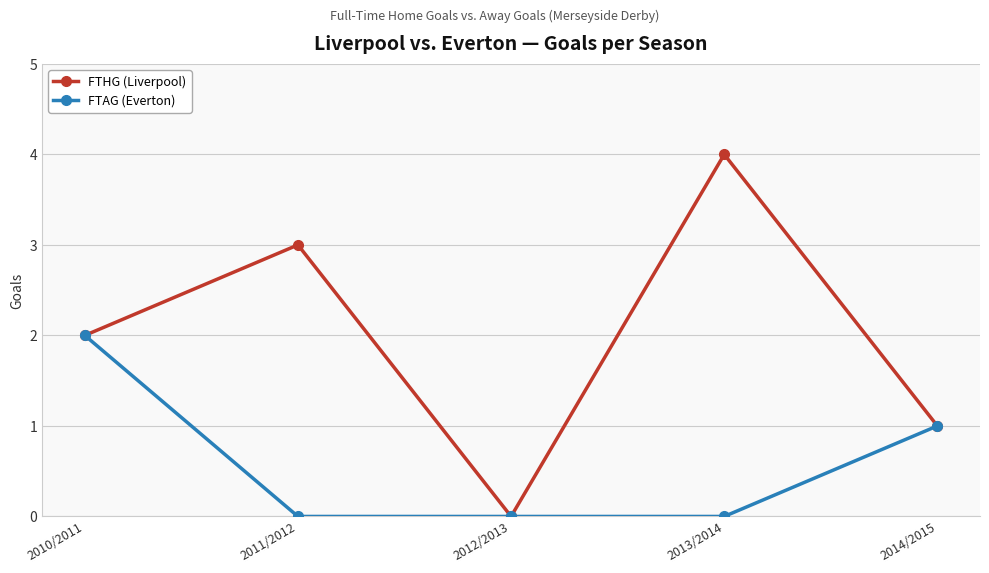

Count the FTAG (Everton) values in the range 0 to 1.

4